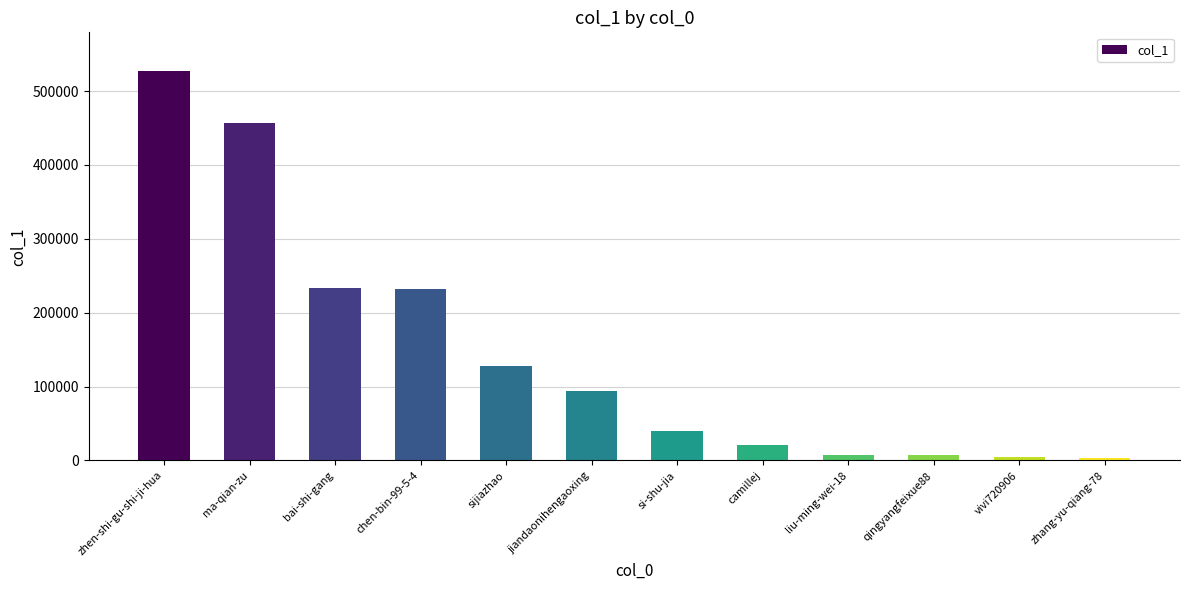

Are the bars horizontal?

No